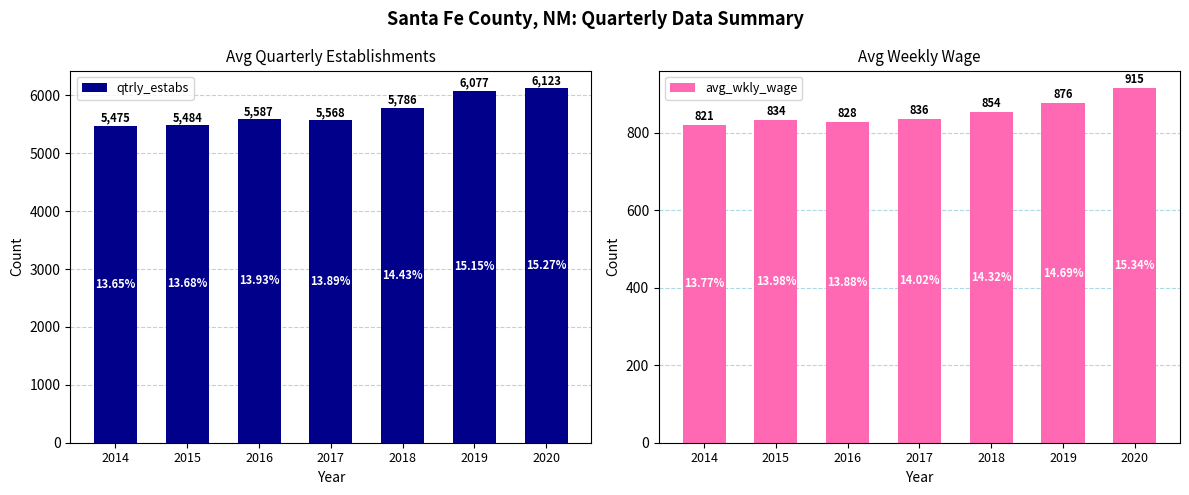

Reading left to right, what are all the values shown in this chart?

qtrly_estabs: 2014=5475	2015=5484	2016=5587	2017=5568	2018=5786	2019=6077	2020=6123
avg_wkly_wage: 2014=821	2015=834	2016=828	2017=836	2018=854	2019=876	2020=915